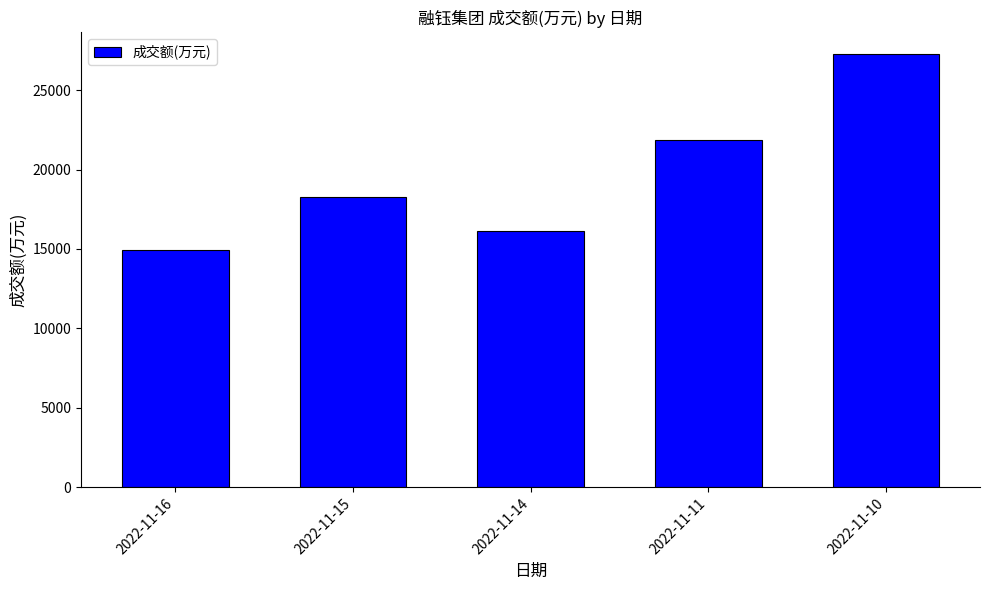

What is the difference between the values at 2022-11-10 and 2022-11-14?

11155